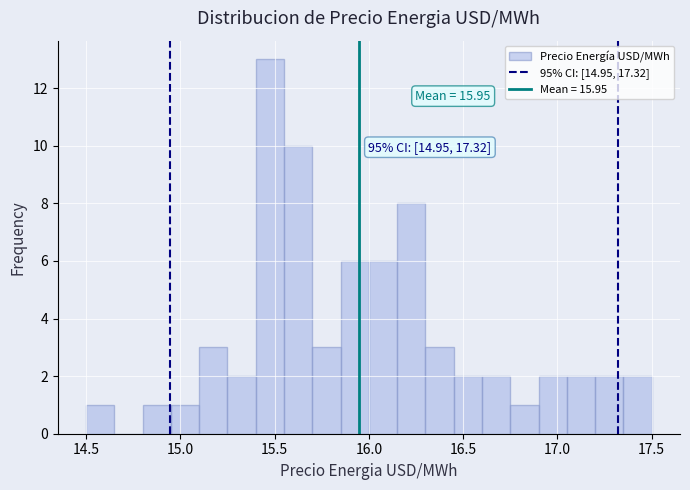

Read against the x-axis, roughly where is the centre of the tallest bar?

15.50